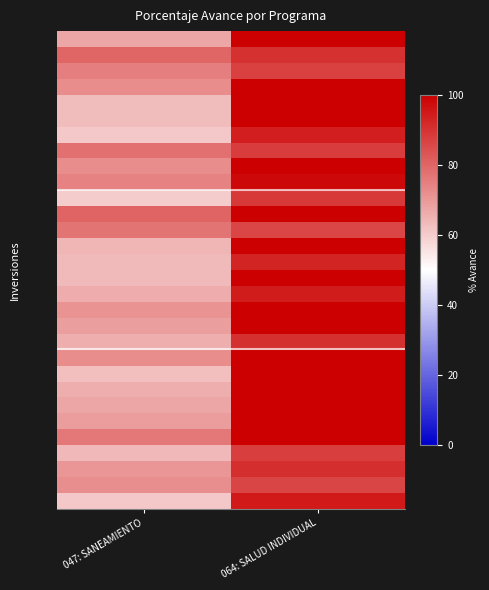

Which has a higher value, 047: SANEAMIENTO or 064: SALUD INDIVIDUAL?

064: SALUD INDIVIDUAL